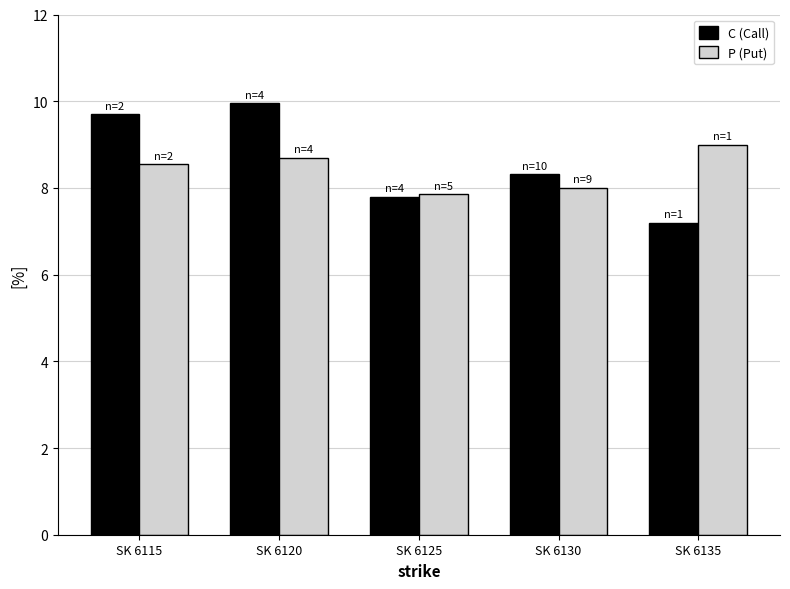

What is the maximum value for P (Put)?

9.0